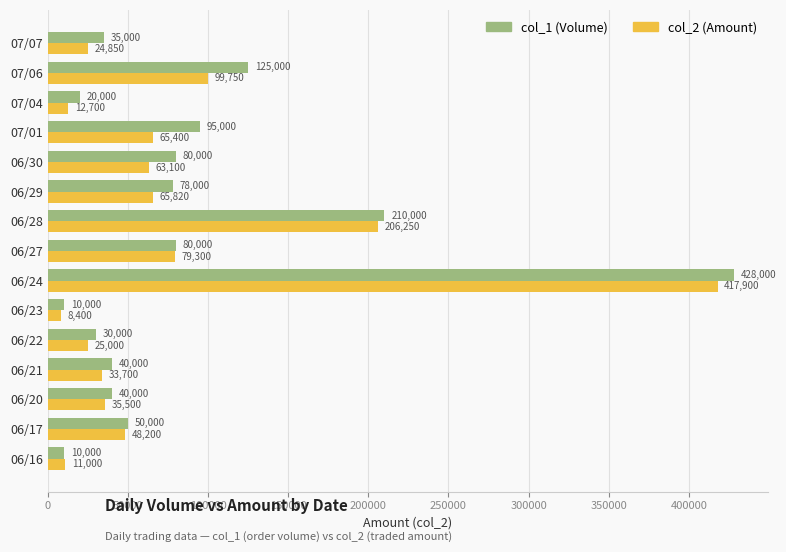

The value of col_1 (Volume) at 07/01 is 95000. True or false?

True